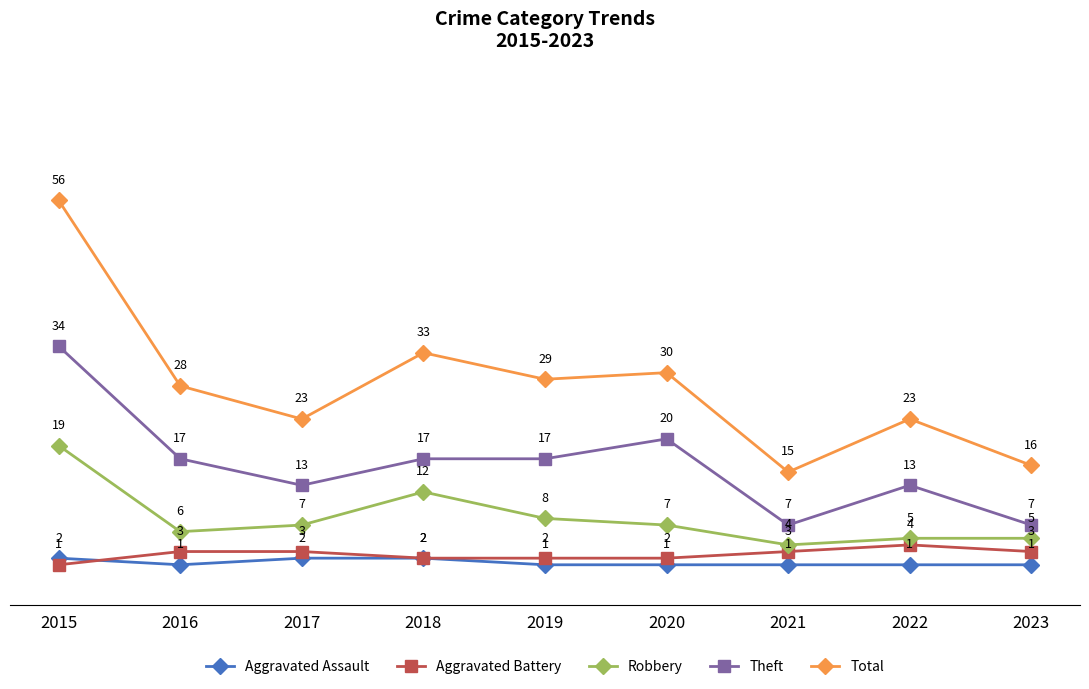

What is the value of the Aggravated Assault point at the 9th from the left?

1